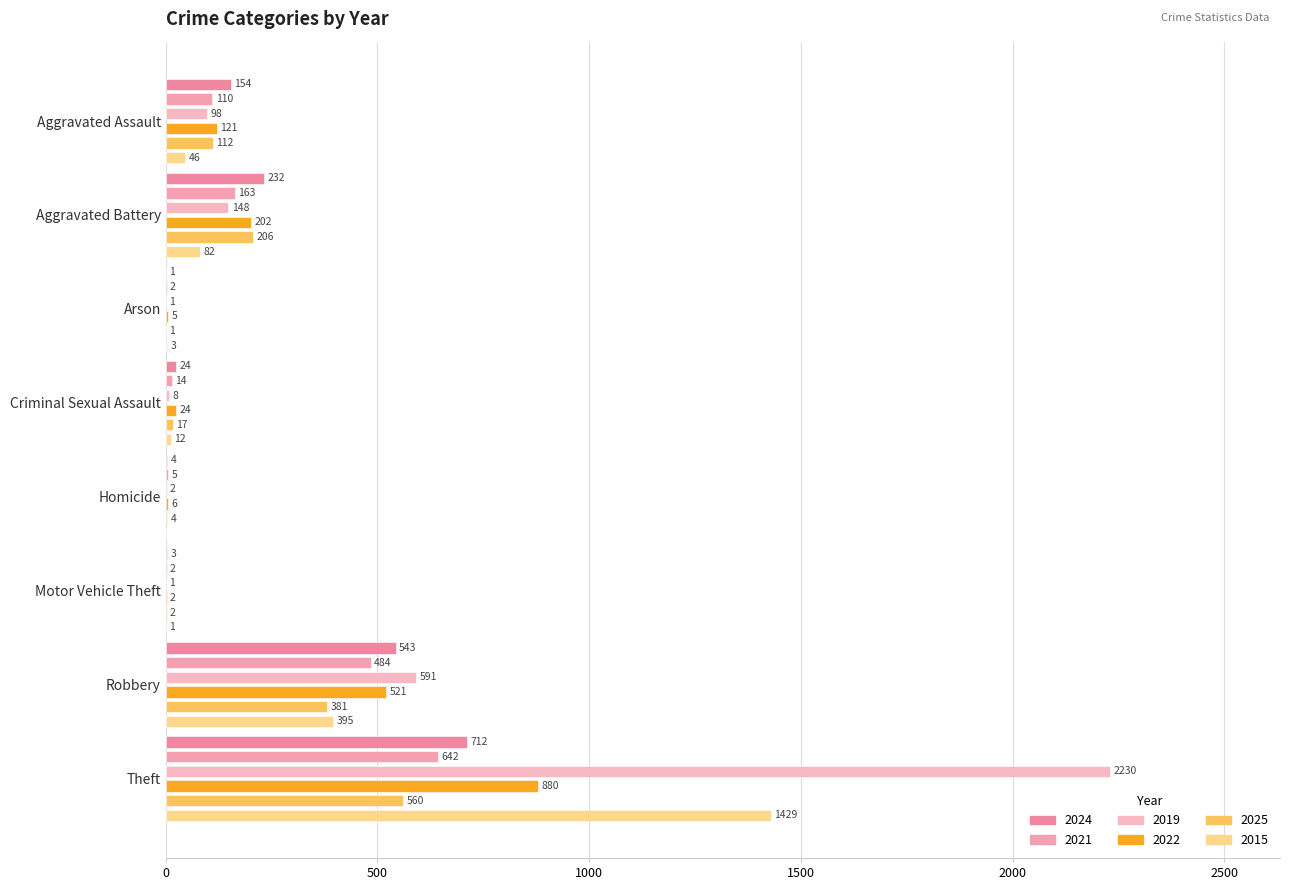

Reading right to left, what are all the values shown in this chart?

2024: 712	543	3	4	24	1	232	154
2021: 642	484	2	5	14	2	163	110
2019: 2230	591	1	2	8	1	148	98
2022: 880	521	2	6	24	5	202	121
2025: 560	381	2	4	17	1	206	112
2015: 1429	395	1	0	12	3	82	46